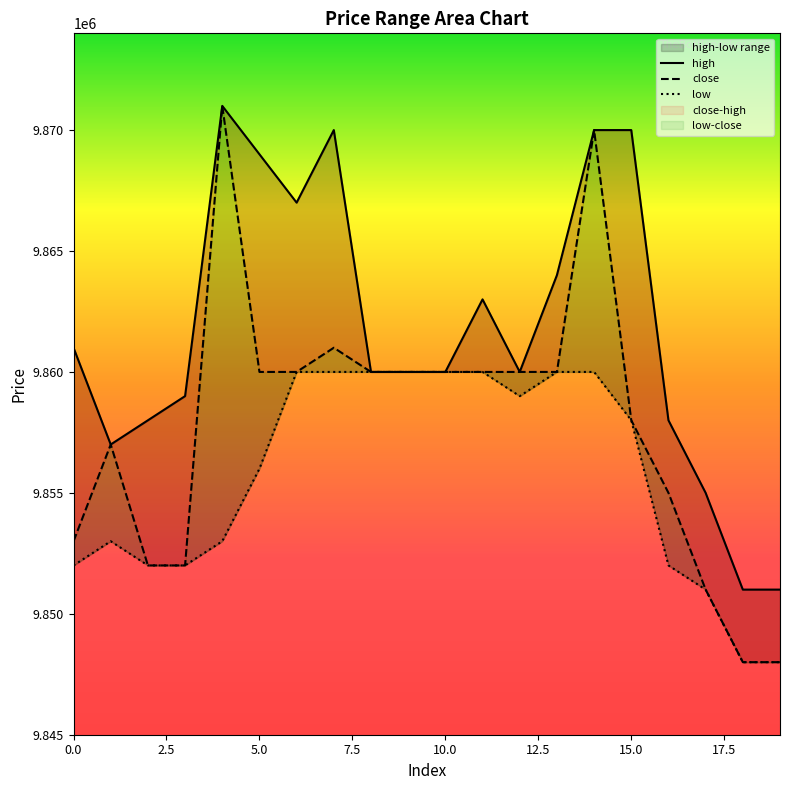

True or false: close and low intersect in this chart.

False